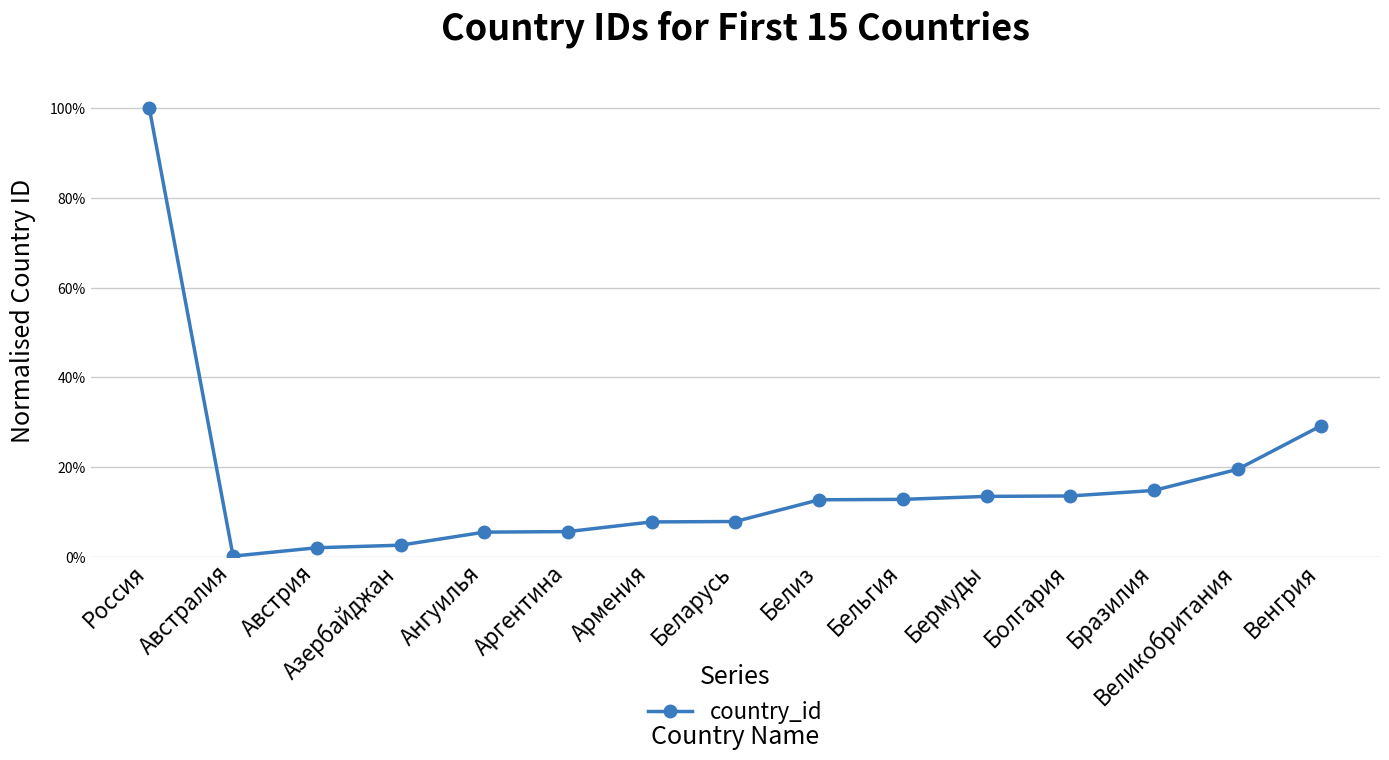

Does the chart have visible grid lines?

Yes